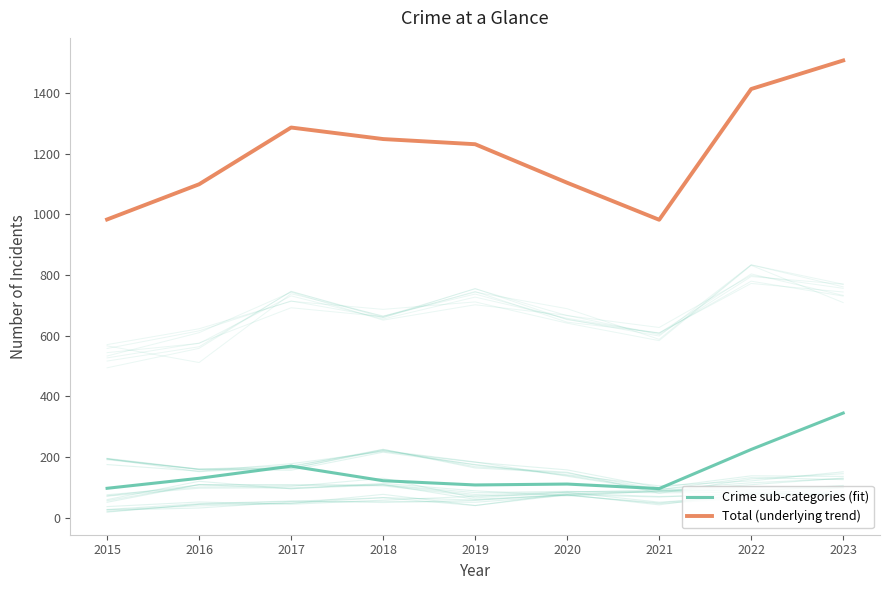

True or false: Total (underlying trend) and Crime sub-categories (fit) cross at least once.

False